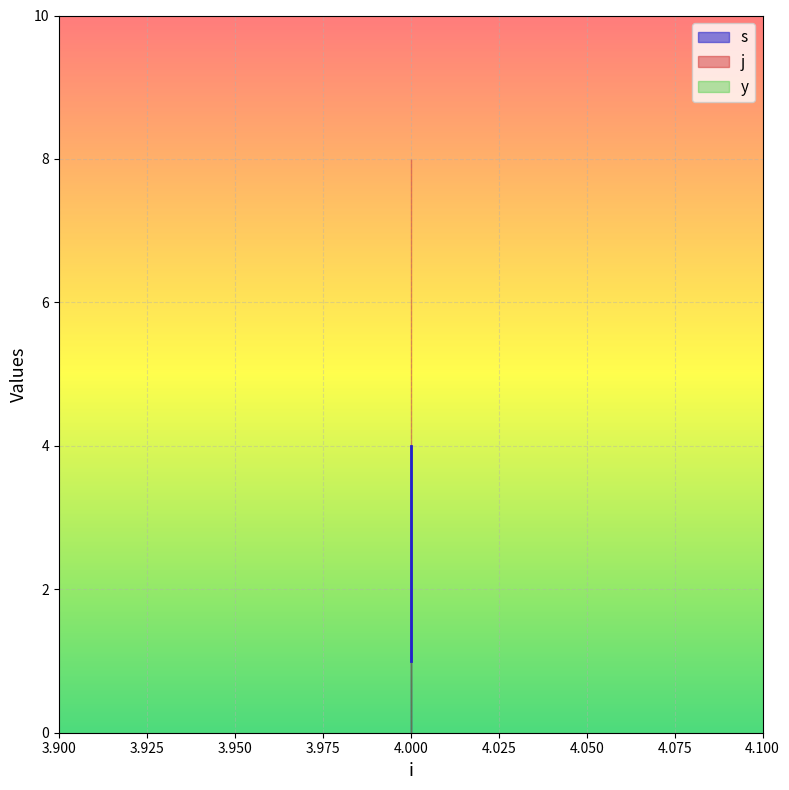

What are all the series names shown in the legend?

s, j, y